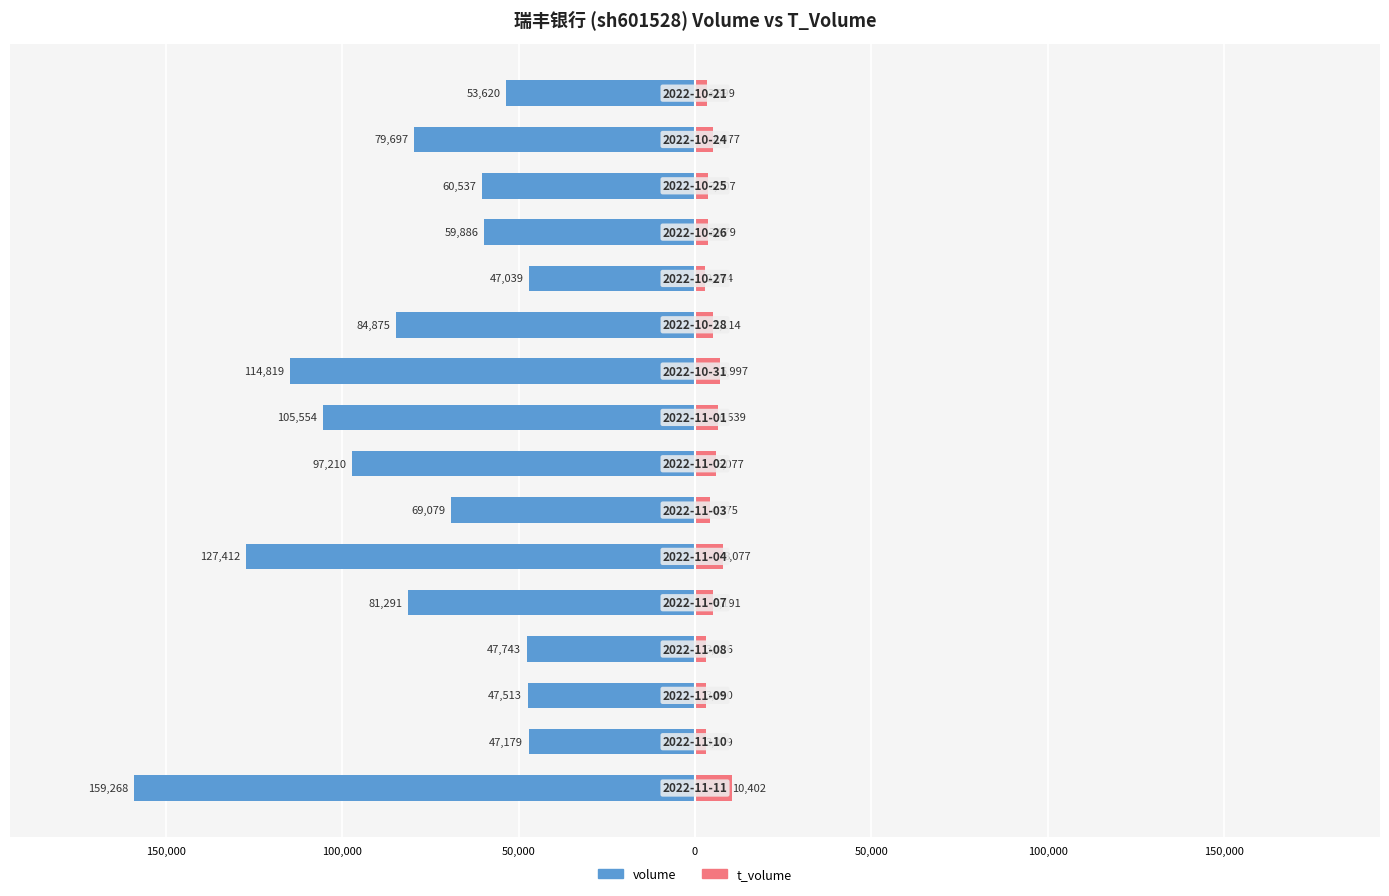

What is the difference between the second highest and second lowest values in the t_volume series?

5068